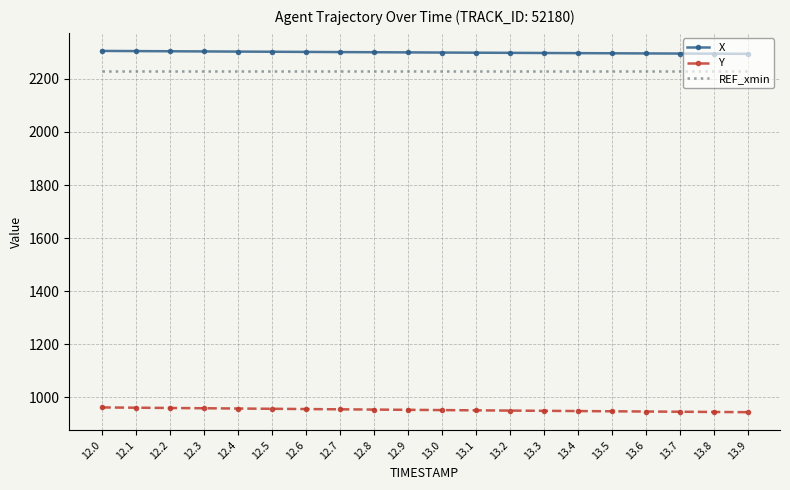

At 13.2, list the series in order from smallest to largest.

Y, REF_xmin, X